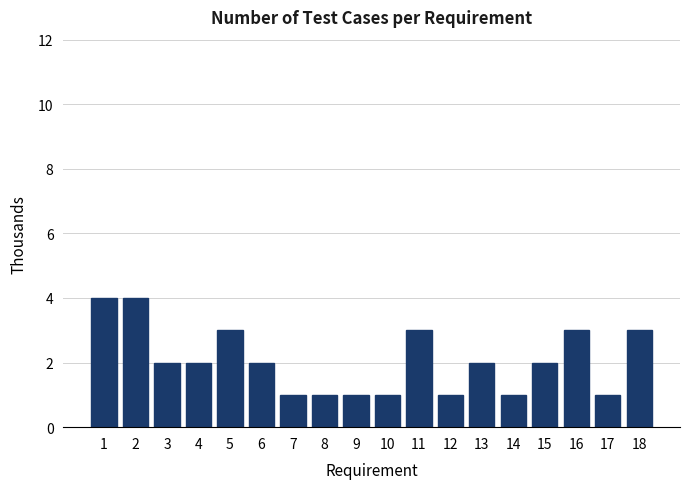

Reading left to right, list all the values displayed in this chart.

1=4	2=4	3=2	4=2	5=3	6=2	7=1	8=1	9=1	10=1	11=3	12=1	13=2	14=1	15=2	16=3	17=1	18=3